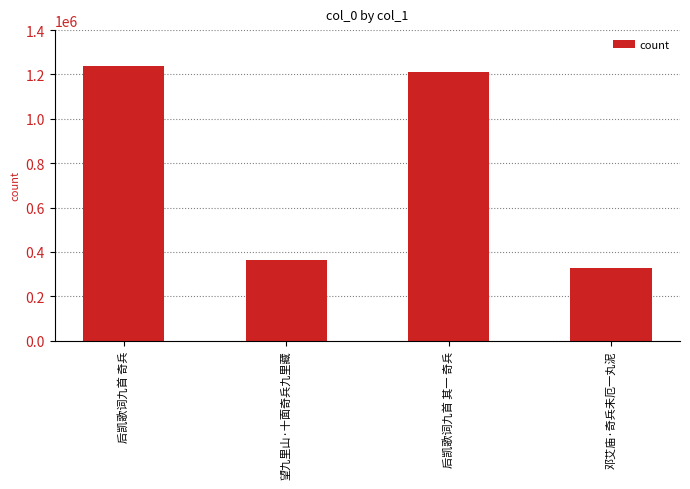

What is the difference between the values at 后凯歌词九首 其一 奇兵 and 望九里山·十面奇兵九里藏?

849149